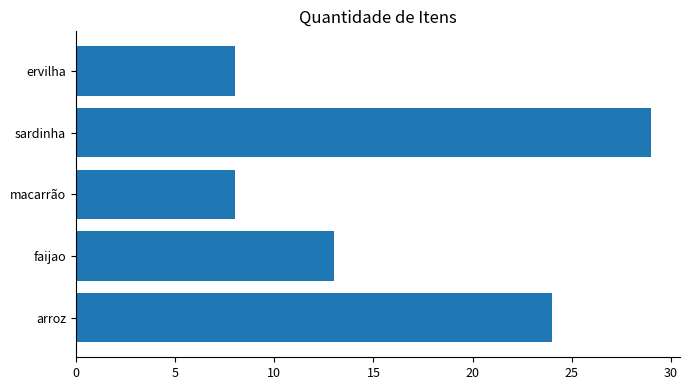

Count the number of categories in the chart.

5